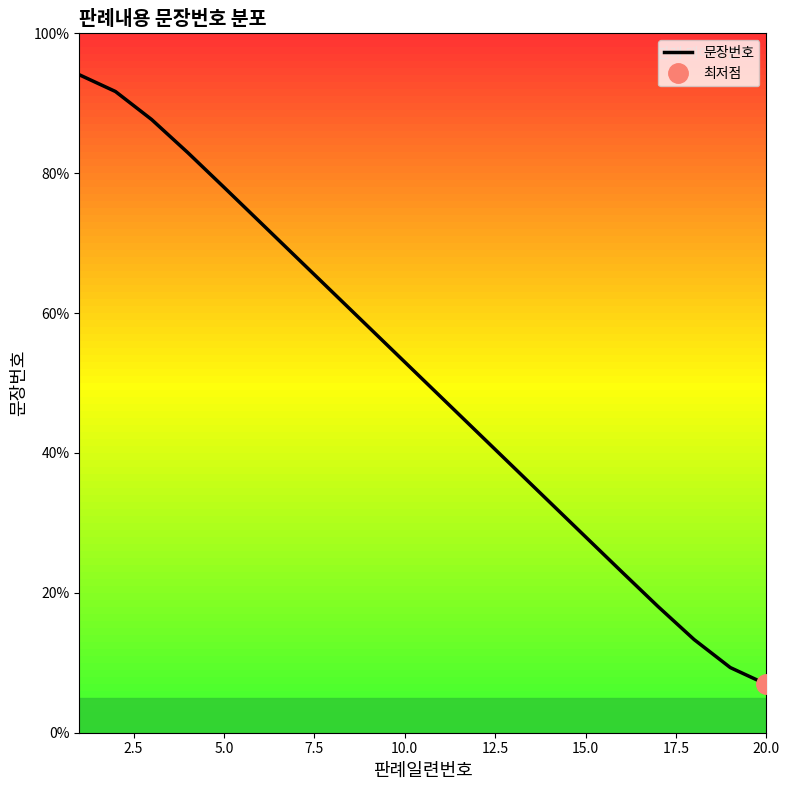

True or false: 문장번호 has a value of 34.4 at 10.0.

False